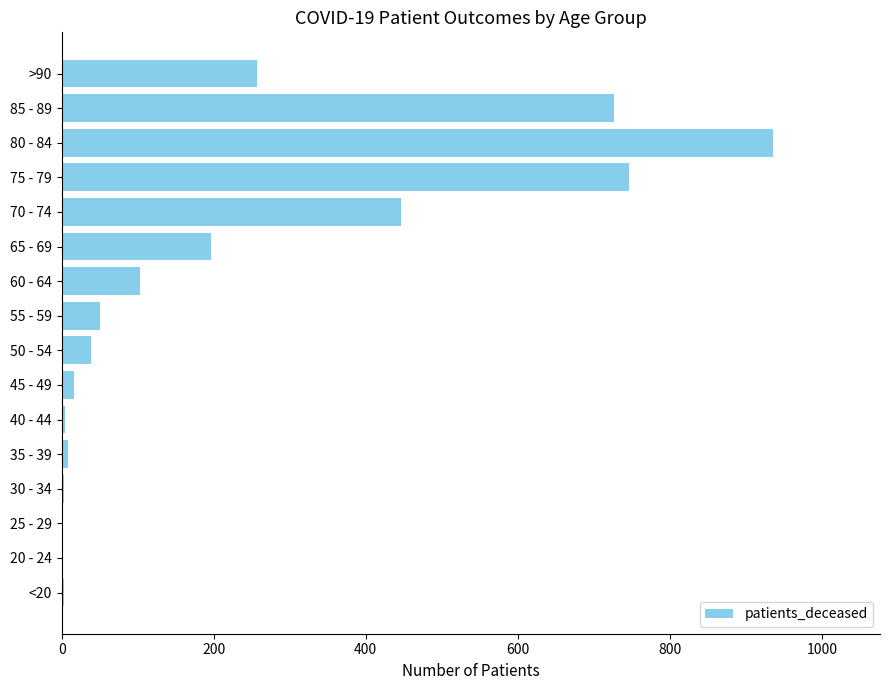

What is the sum of all values?

3534